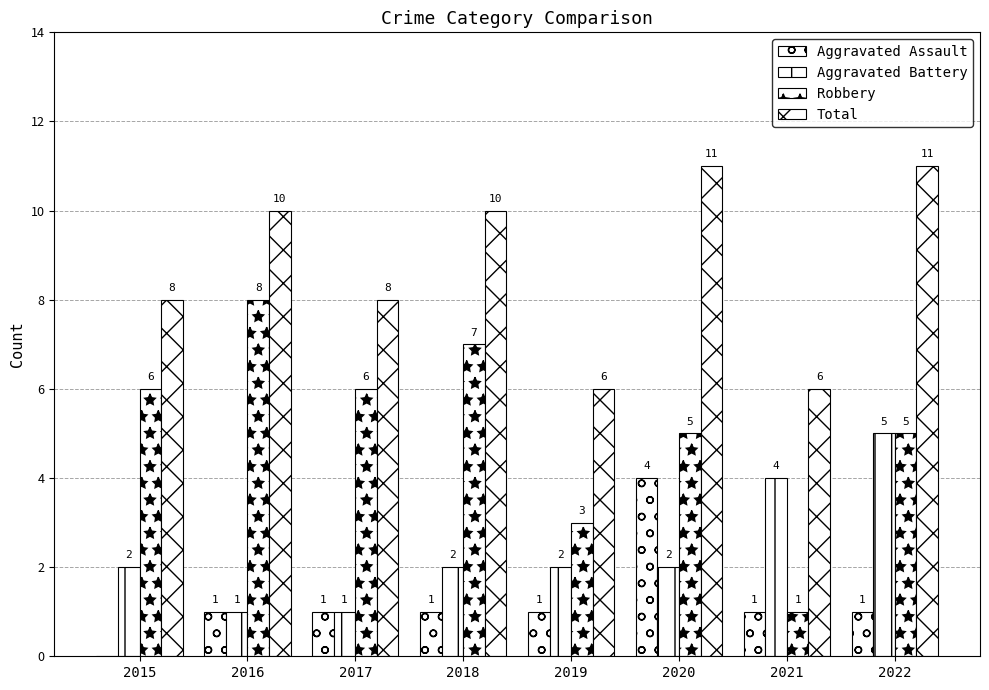

What is the difference between the maximum and minimum values in the Aggravated Assault series?

4